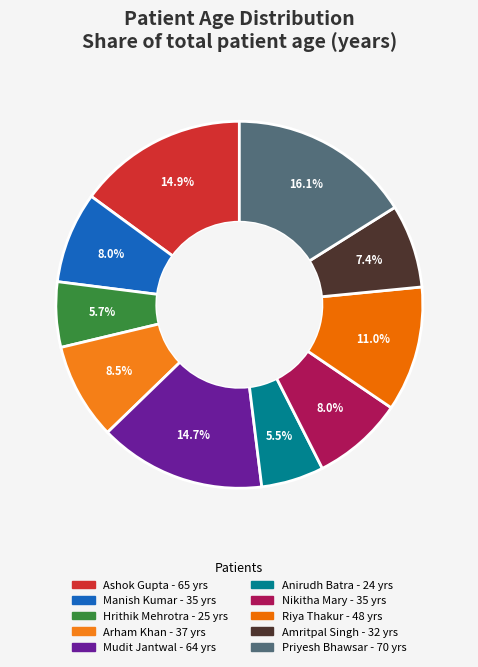

What percentage is the Priyesh Bhawsar slice, to the nearest percent?

16%